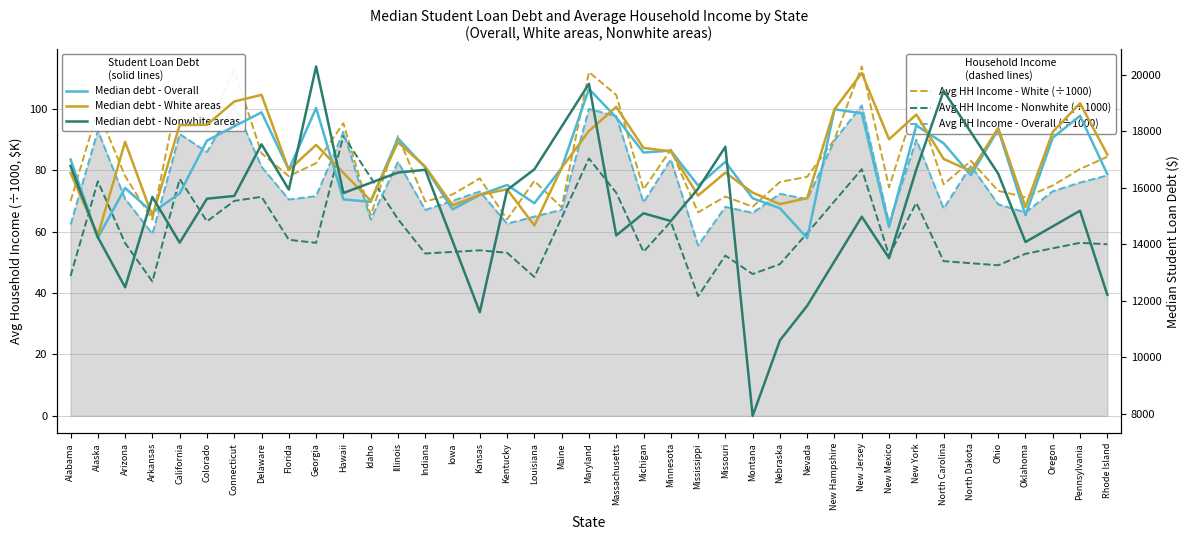

Which series changed the most between Mississippi and North Carolina?

Median student loan debt - Overall